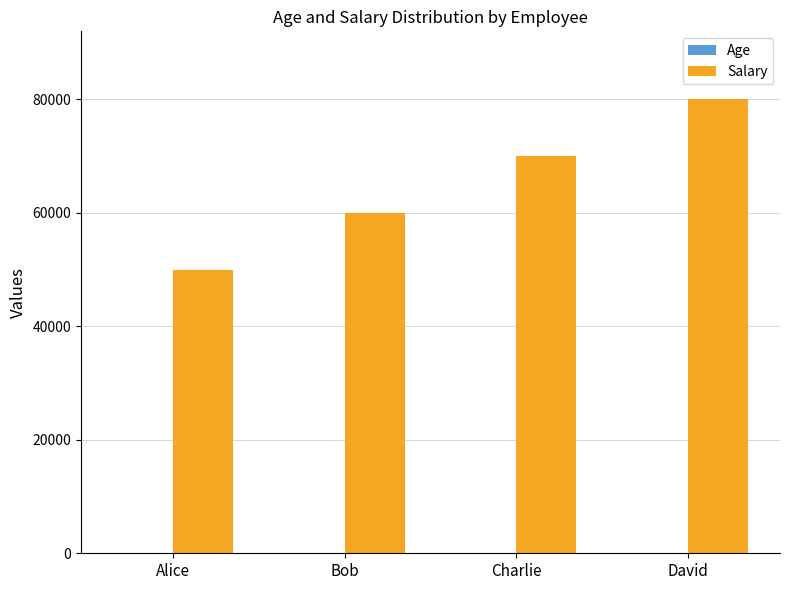

The value of Salary at Bob is 102743. True or false?

False